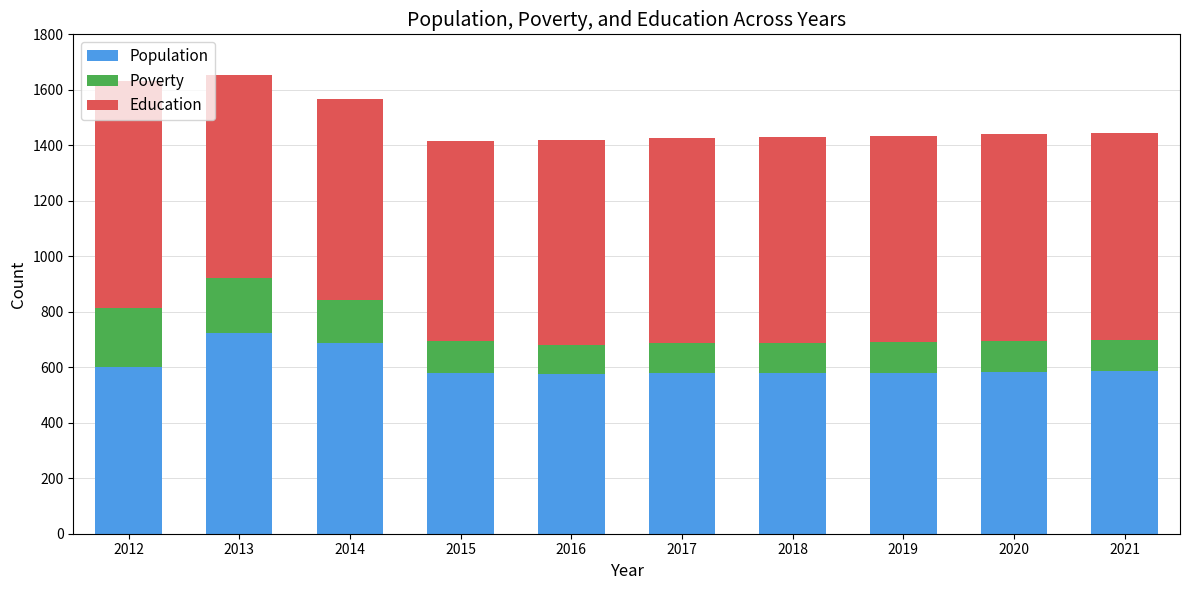

True or false: Population has a value of 583 at 2020.

True